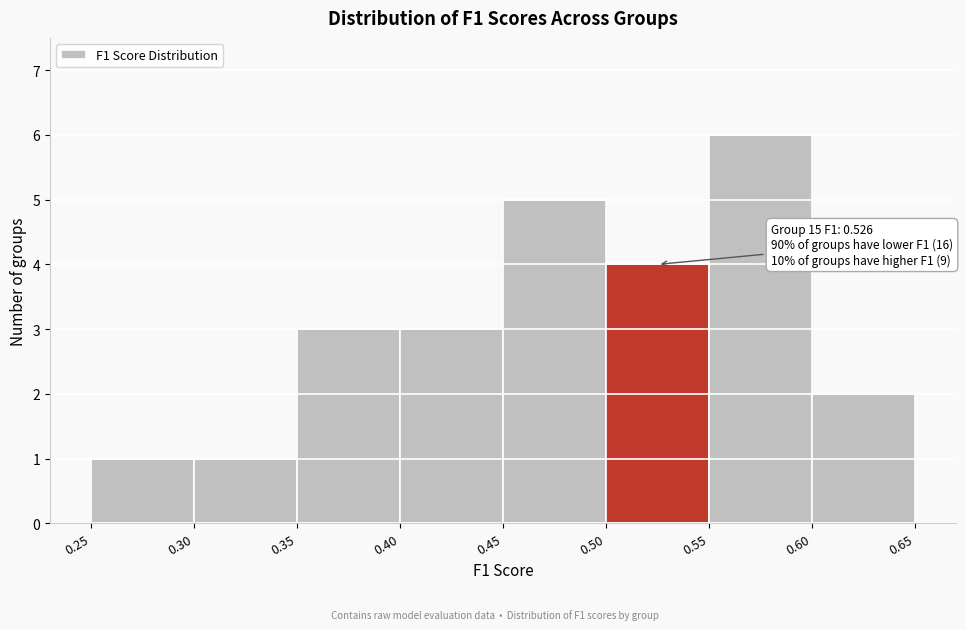

Over which range of the x-axis is the bar tallest?

0.55 to 0.60